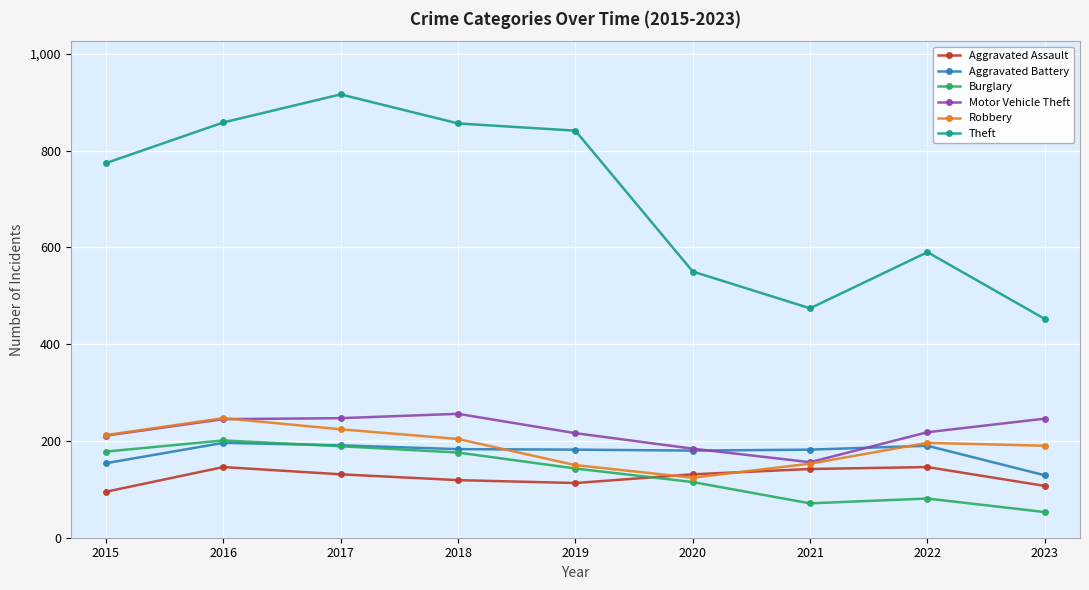

Does the chart display data point markers on the line(s)?

Yes